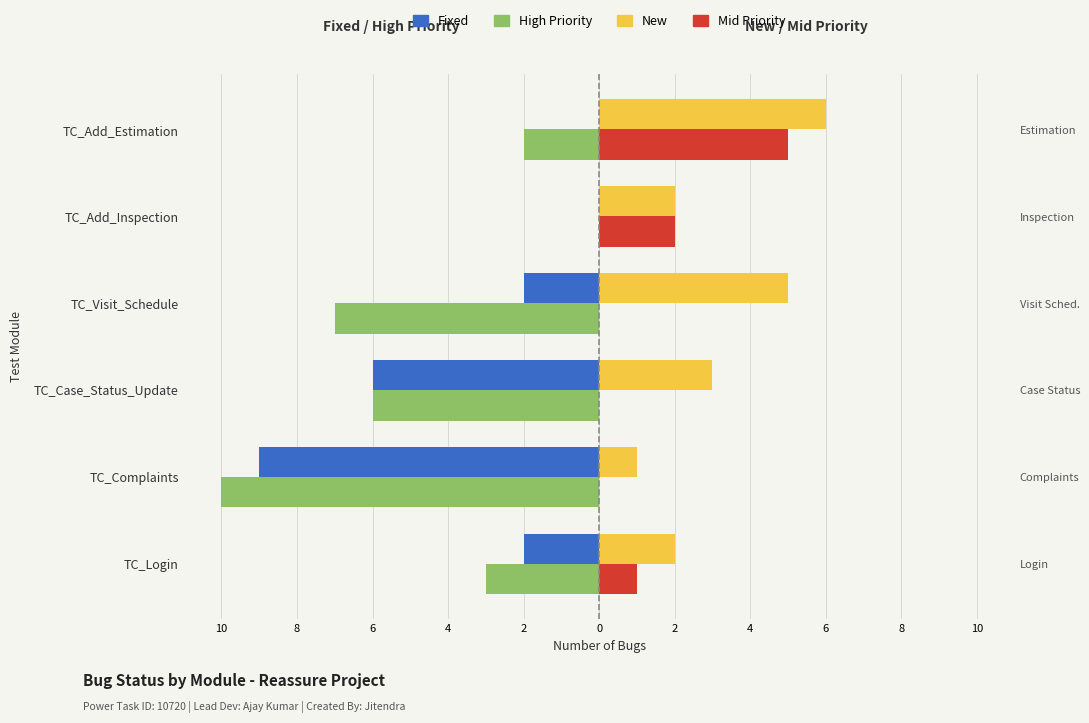

What are all the series names shown in the legend?

Fixed, High Priority, New, Mid Priority